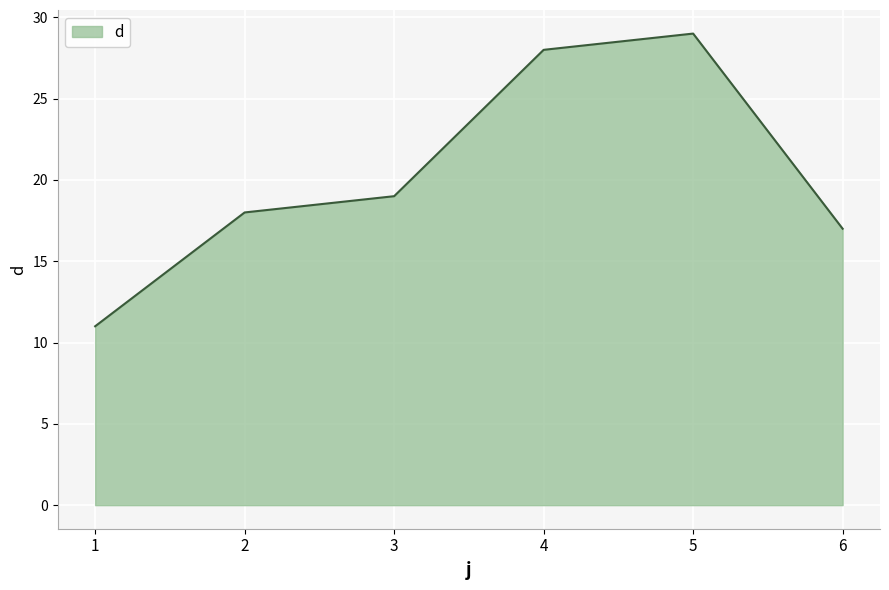

Between 5 and 3, which is larger?

5